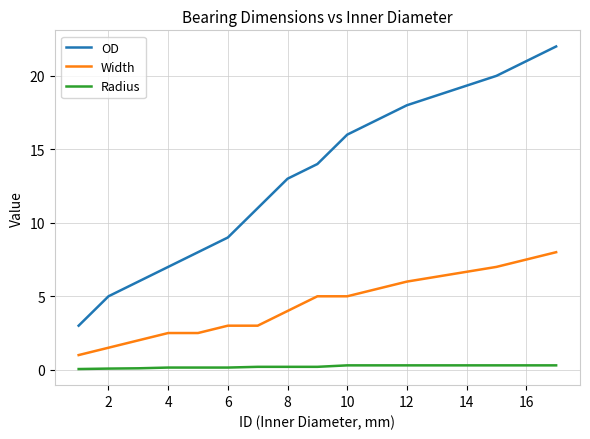

True or false: Width and OD cross at least once.

False